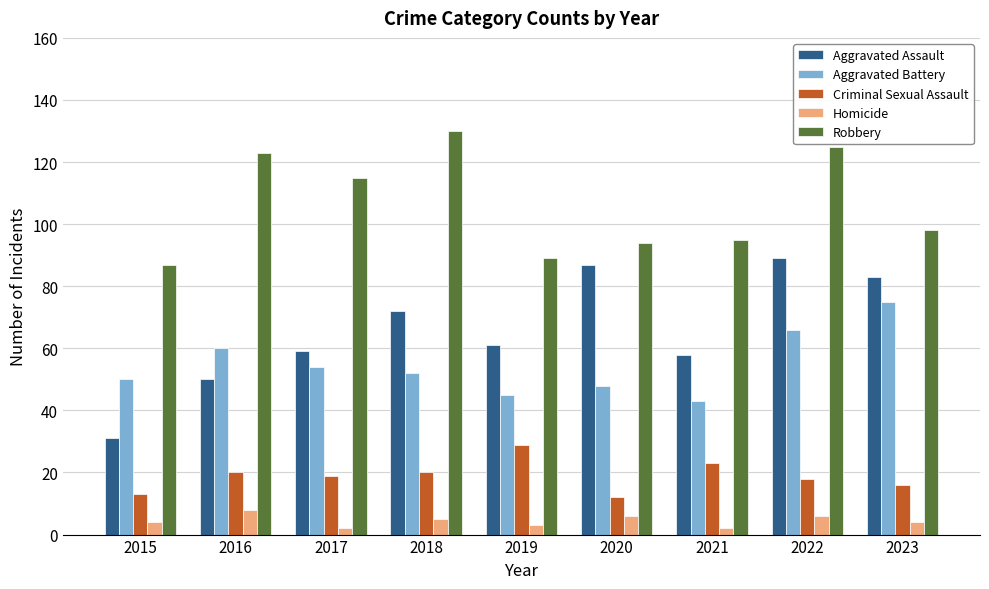

Is the value of Criminal Sexual Assault at 2023 greater than the value of Homicide at 2016?

Yes